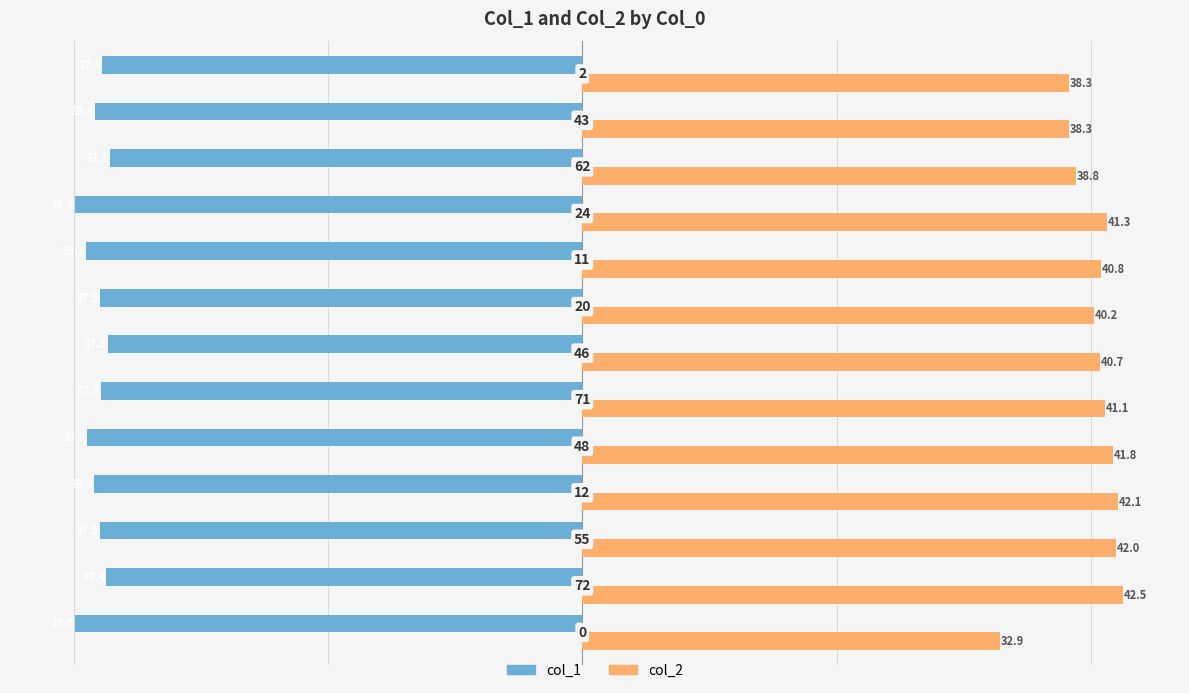

What are all the series names shown in the legend?

col_1, col_2